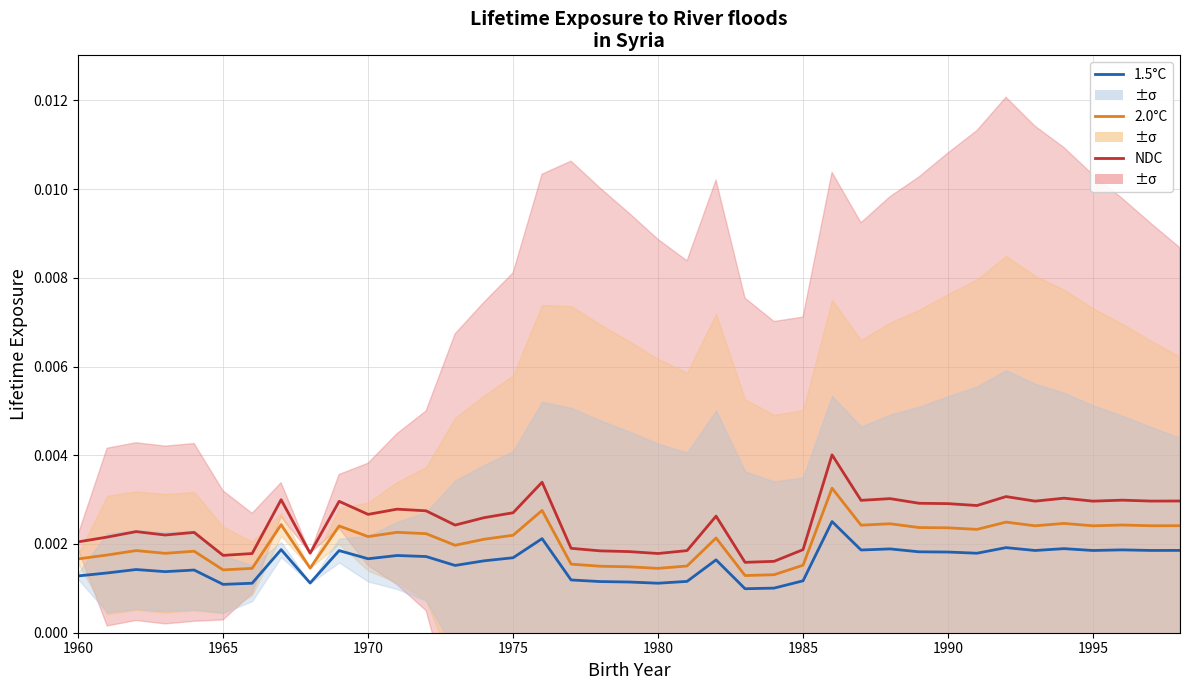

Is the value of NDC at 32 greater than the value of 2.0°C at 16?

Yes